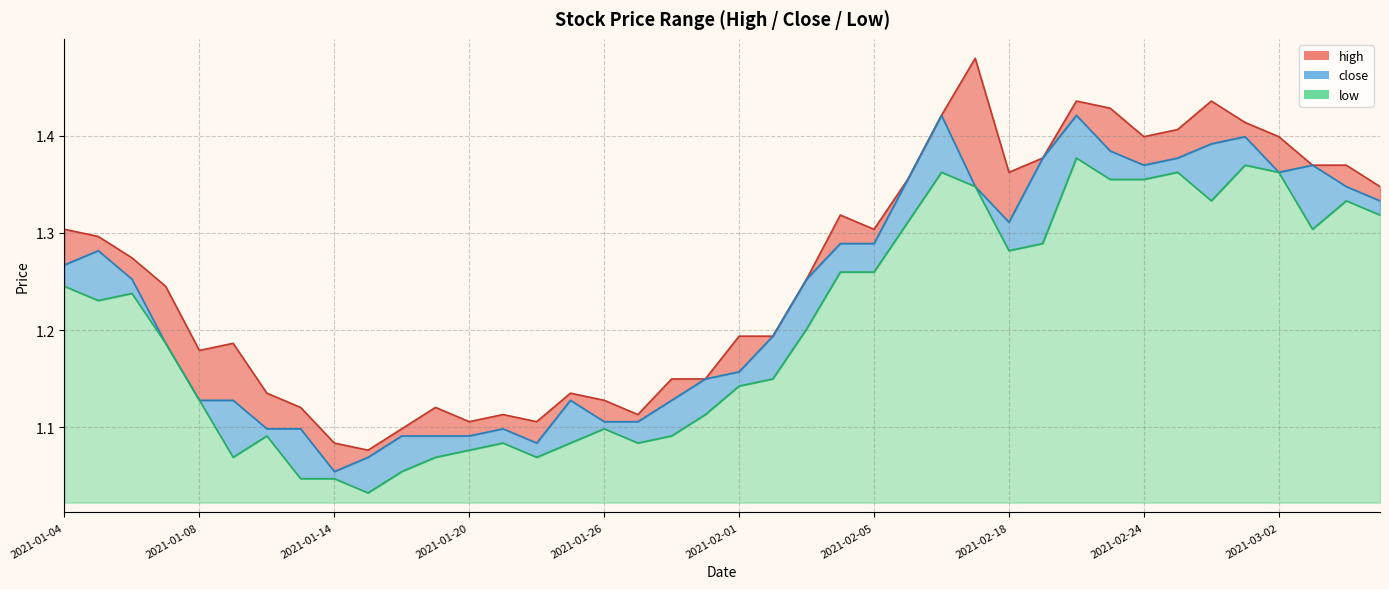

What is the difference between the high values at 2021-01-25 and 2021-02-24?

0.3